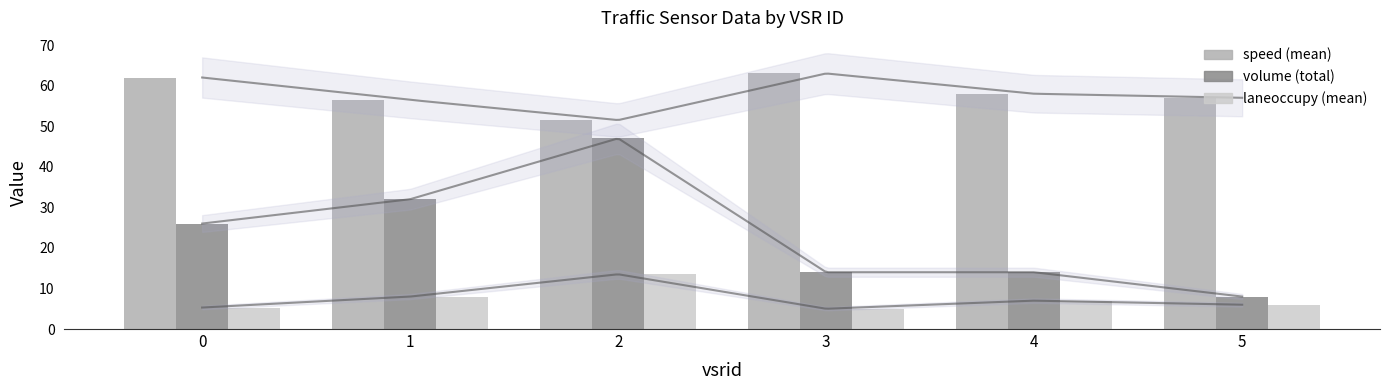

What is the greatest value displayed?

63.0